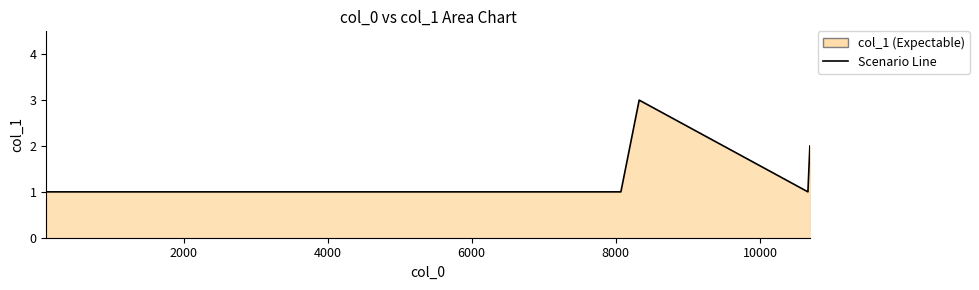

What is the maximum value shown in the chart?

3